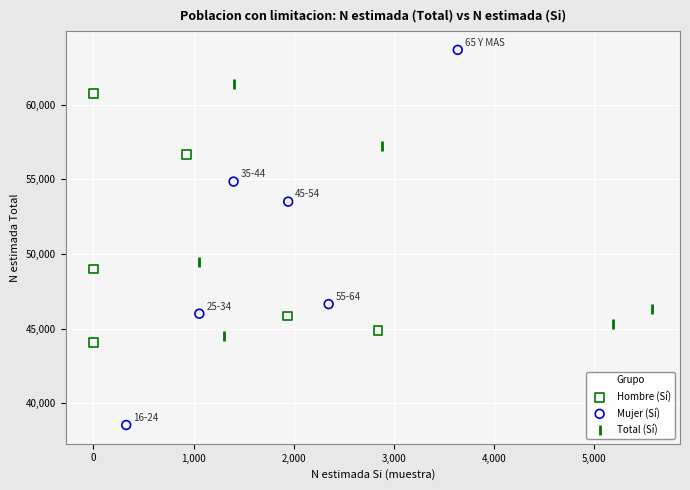

Which series contains the lowest Y value?

Mujer (Sí)